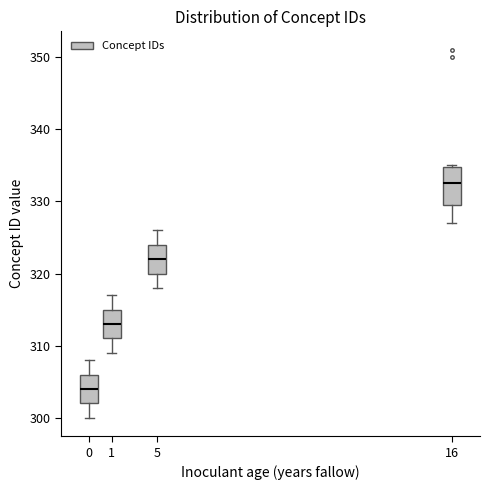

Which box has the lowest median line?

0